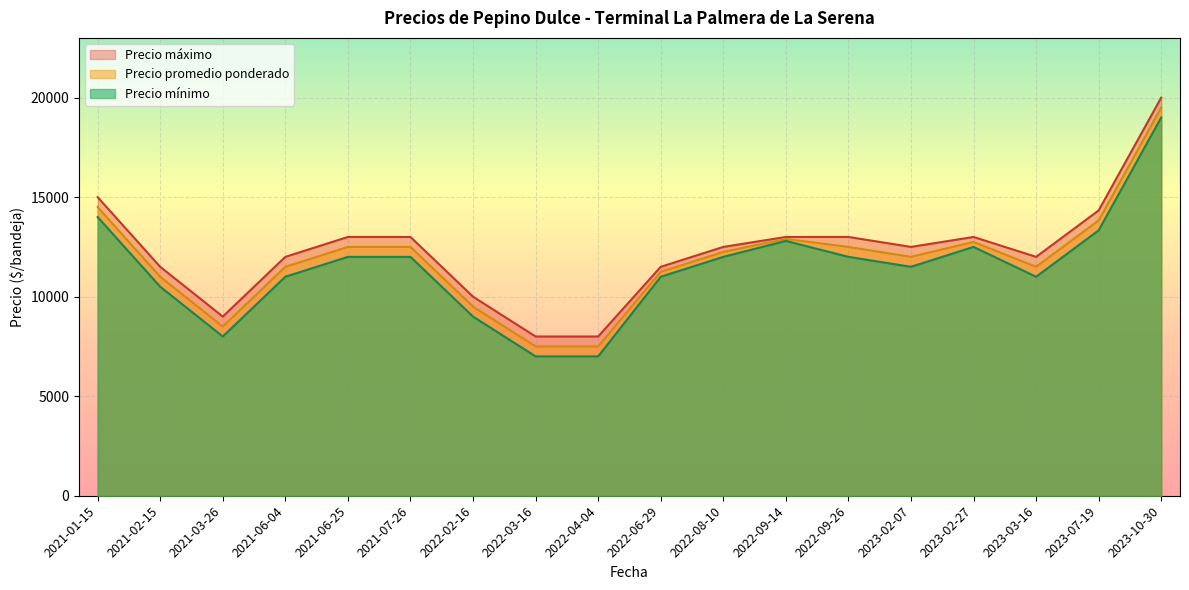

The value of Precio minimo at 2021-02-15 is 17114. True or false?

False